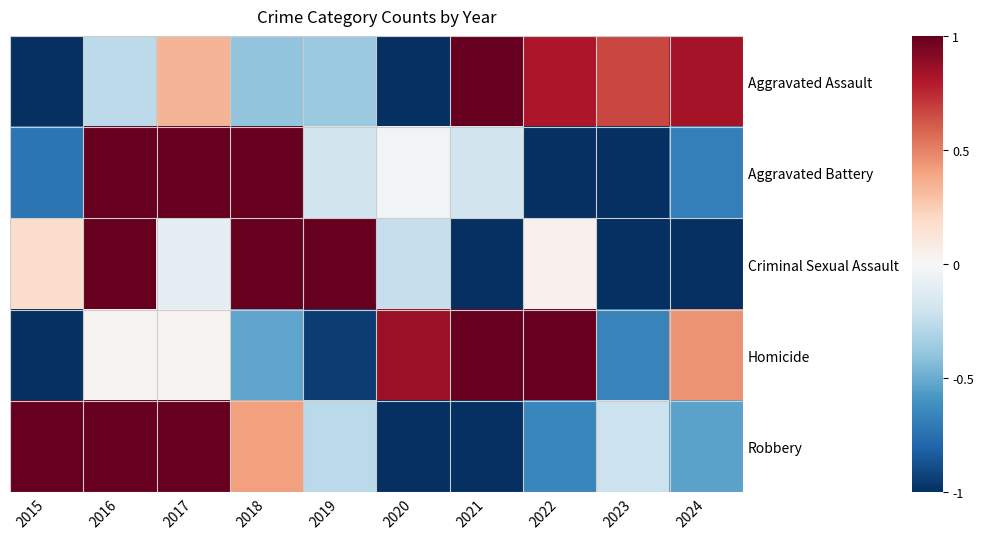

Which series has the largest range (max minus min)?

Aggravated Assault